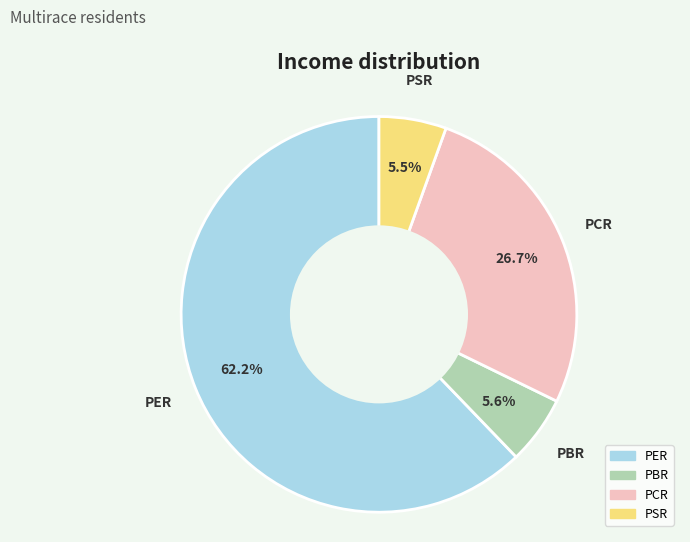

Is it true that PER is 62% of the pie?

True